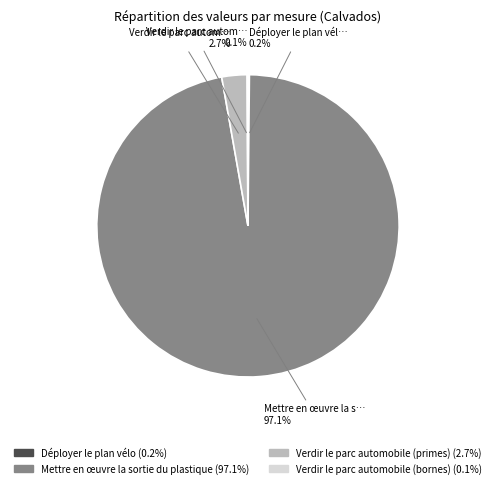

To the nearest percent, what is the average slice percentage?

25%